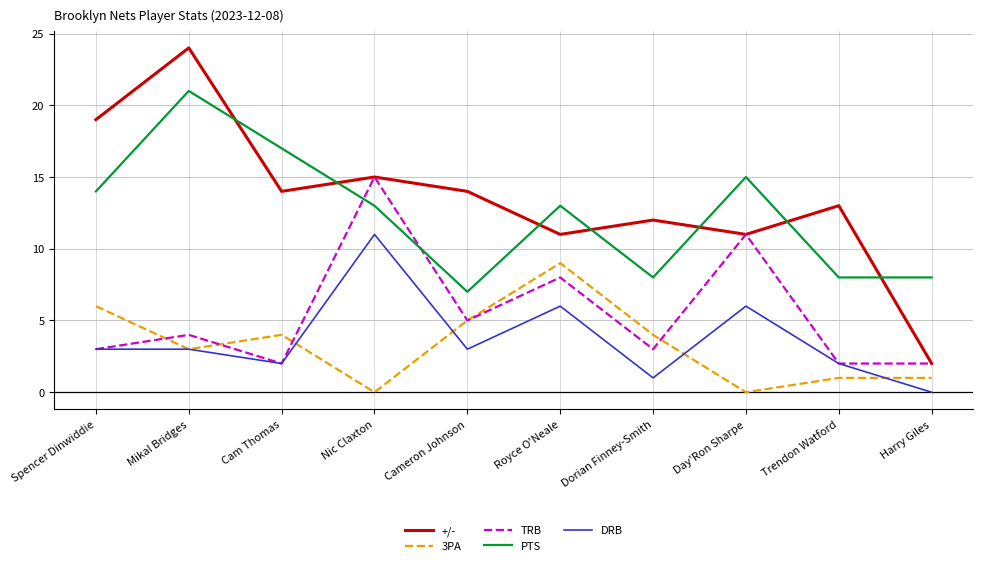

Which category has the highest value across all series?

Mikal Bridges